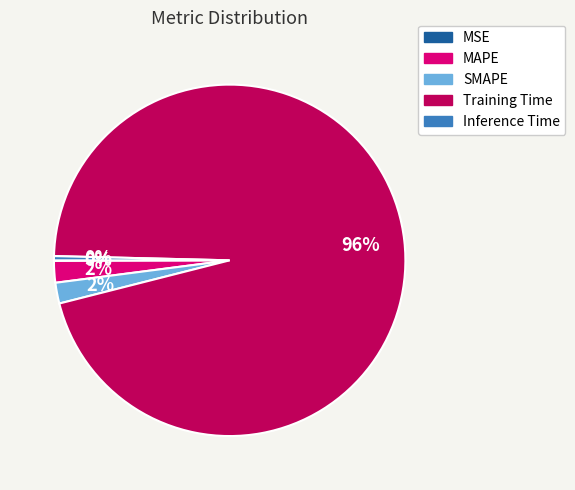

Is it true that Inference Time is 0% of the pie?

True